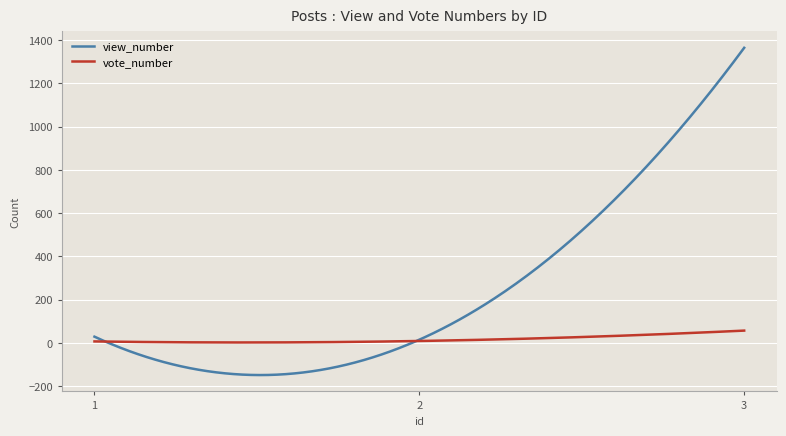

What is the minimum value for view_number?

-148.4